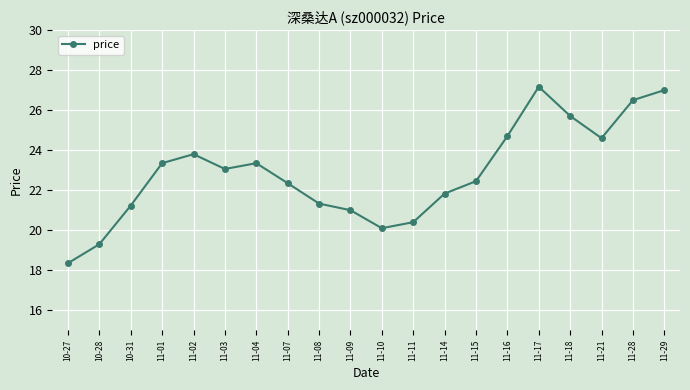

Does the chart have visible grid lines?

Yes